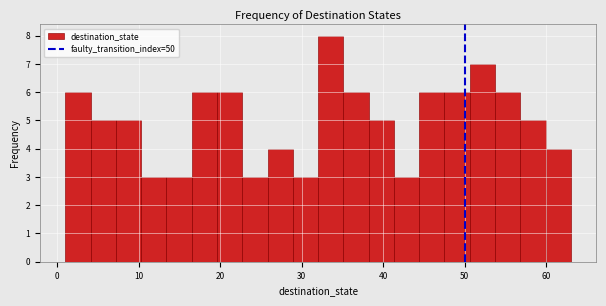

Read against the x-axis, roughly where is the centre of the tallest bar?

34